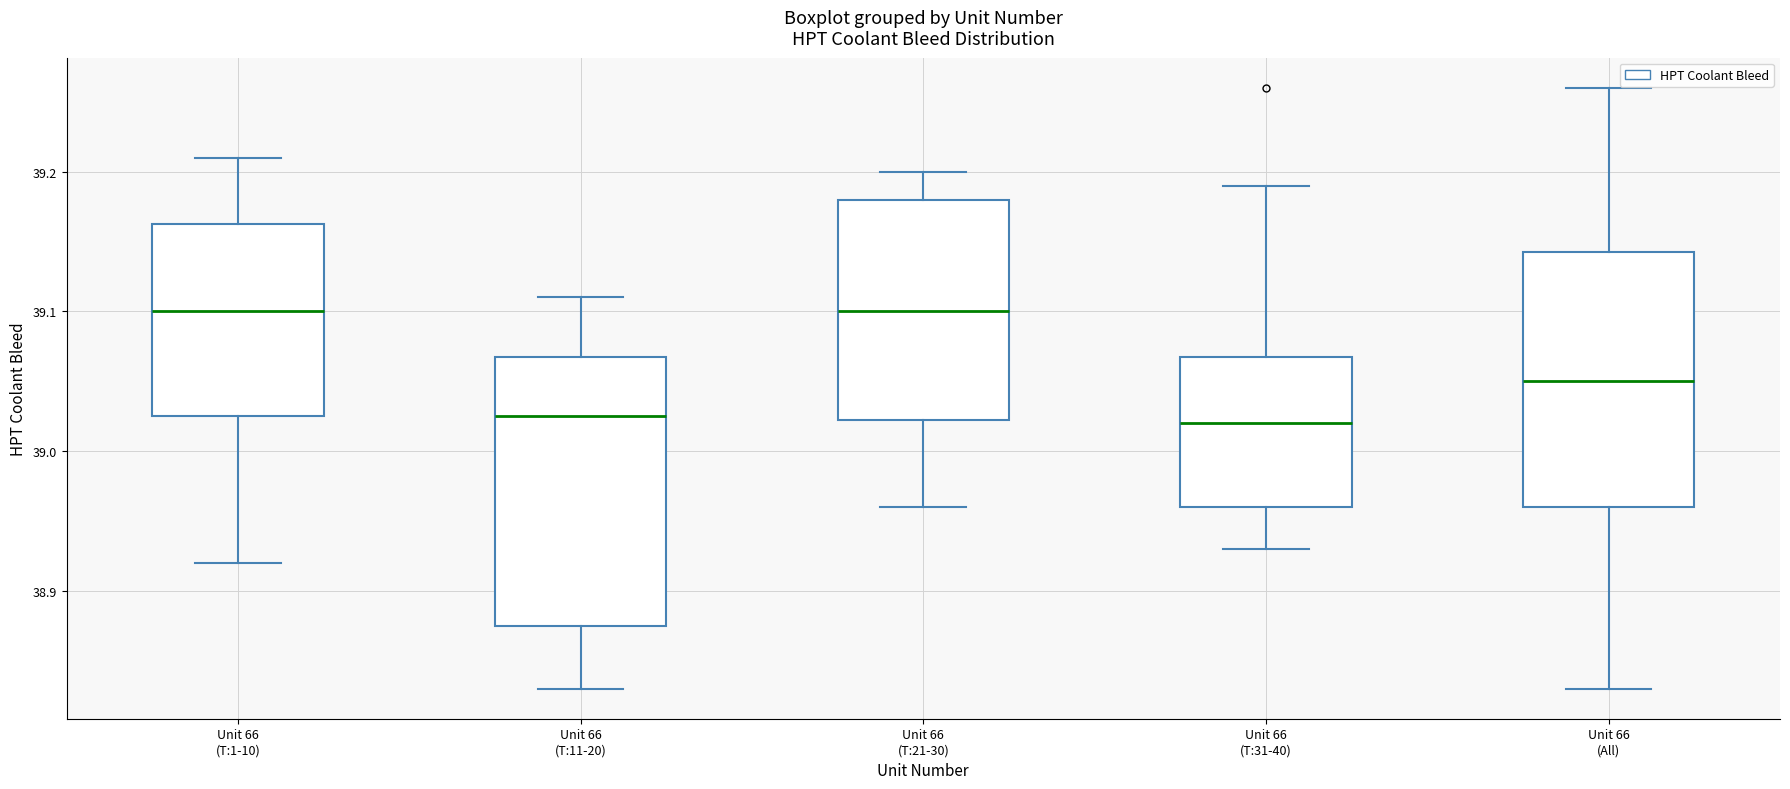

Comparing the boxes themselves (not the whiskers), which one is the tallest?

Unit 66 (T:11-20)